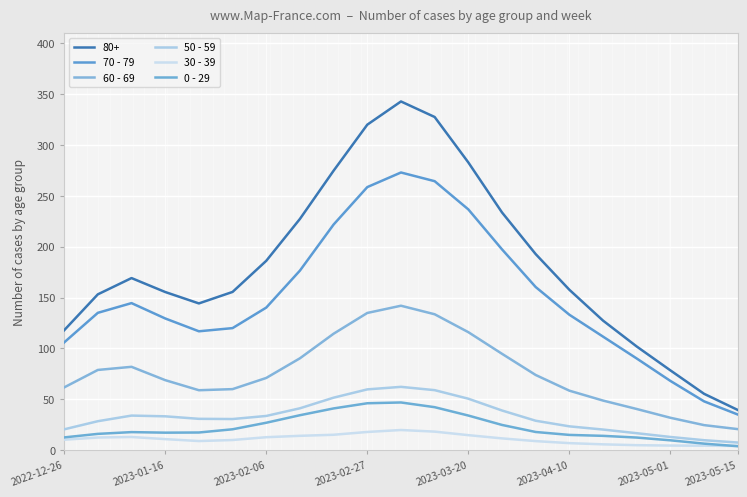

Does the chart display data point markers on the line(s)?

No